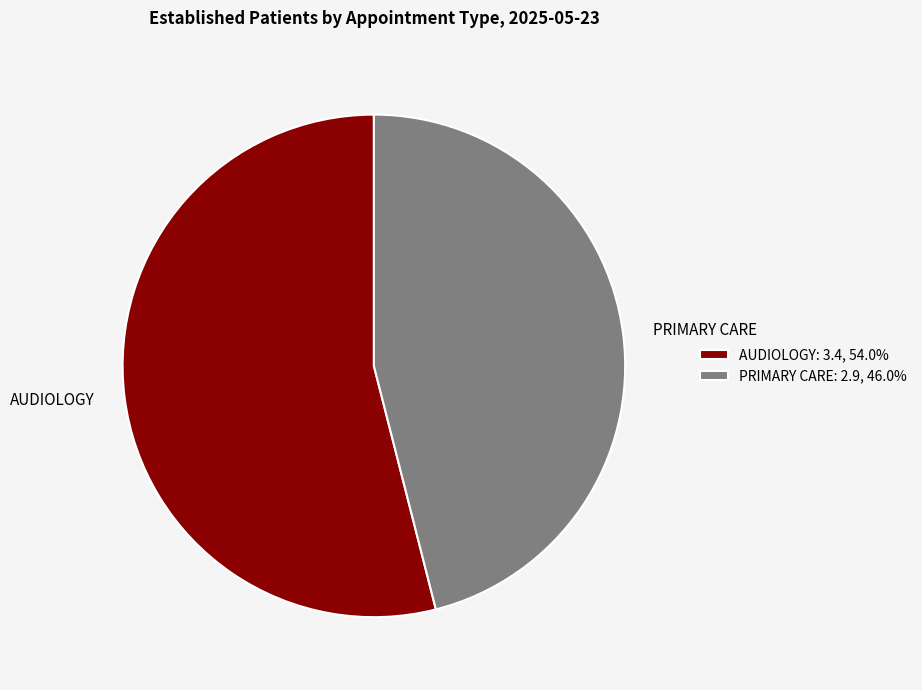

Combined, do PRIMARY CARE and AUDIOLOGY account for over 50%?

Yes